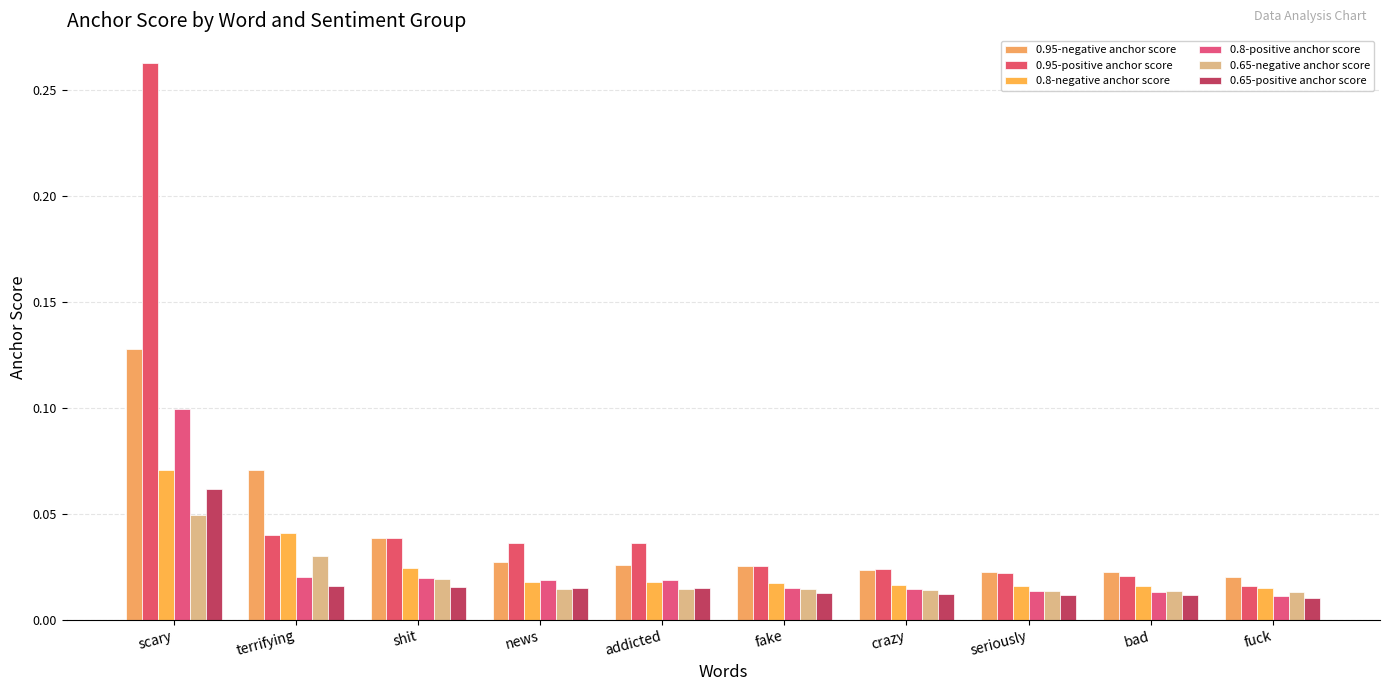

Does the chart contain stacked bars?

No